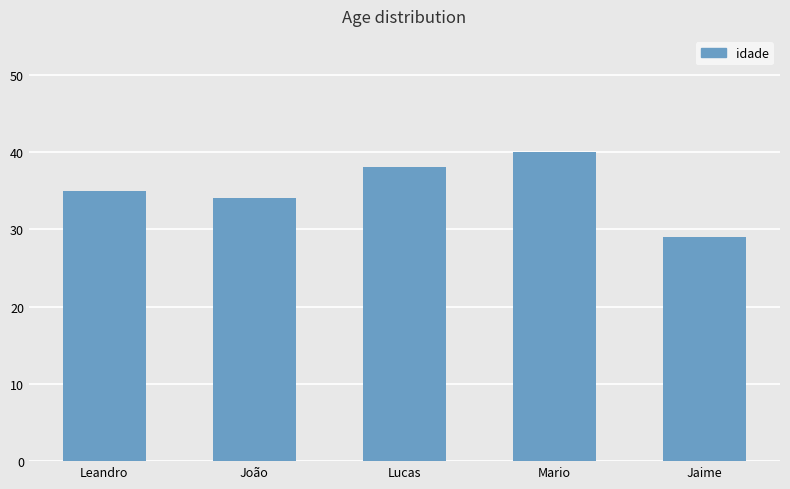

Approximately how many times larger is the value at Mario compared to João?

1.2